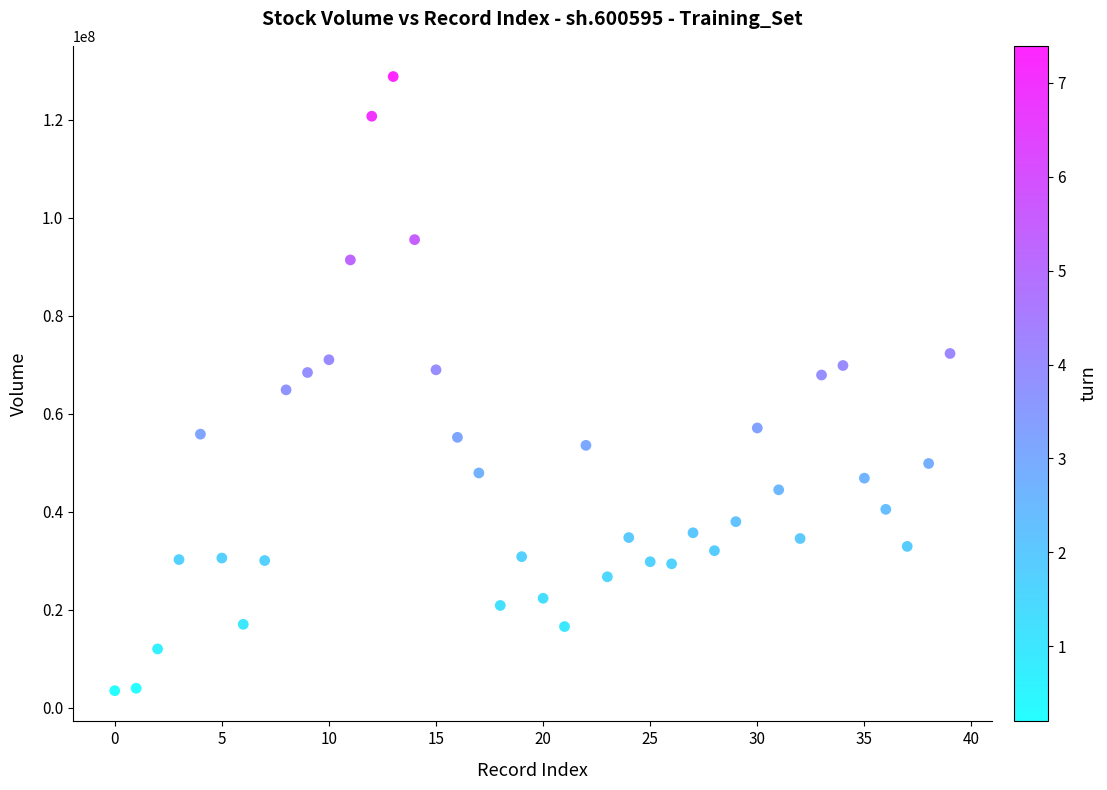

What is the range of Y values (max minus min)?

125328948